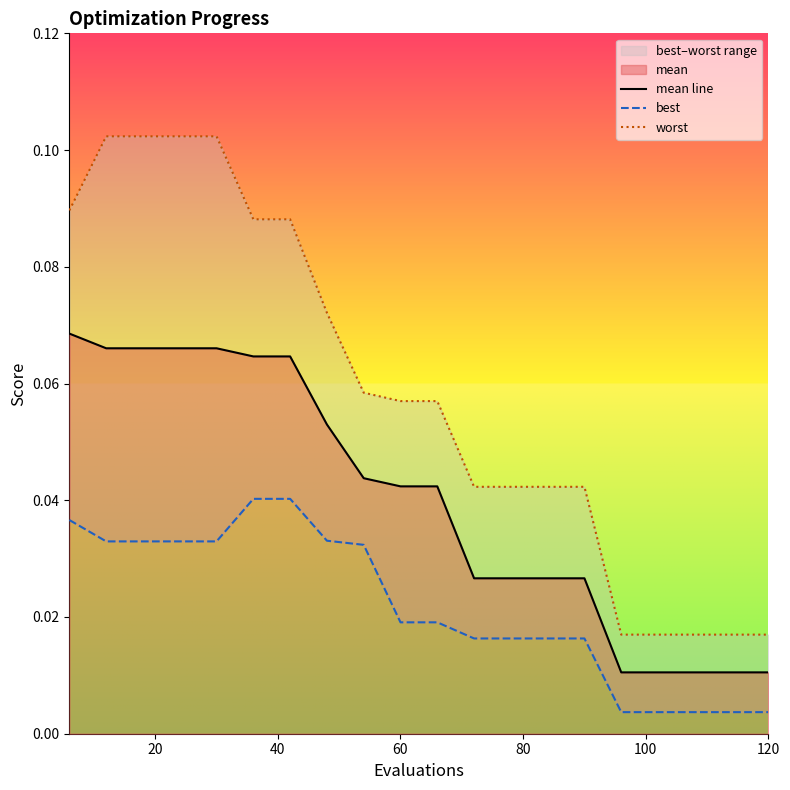

How many lines are shown in the chart?

3